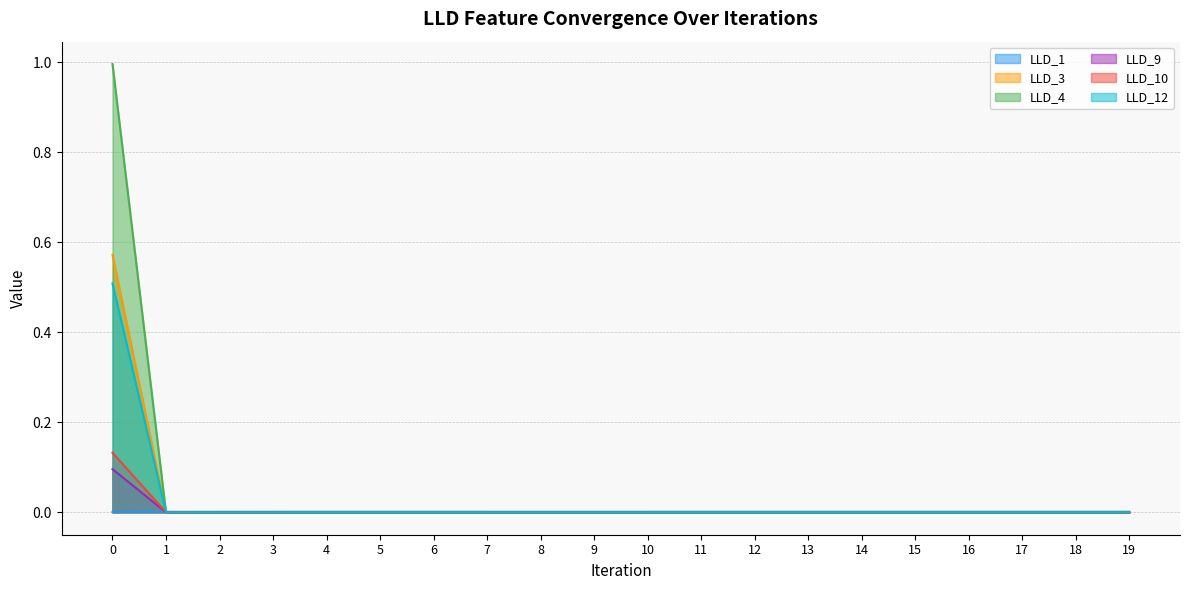

Which has a higher value, 13 or 1?

13